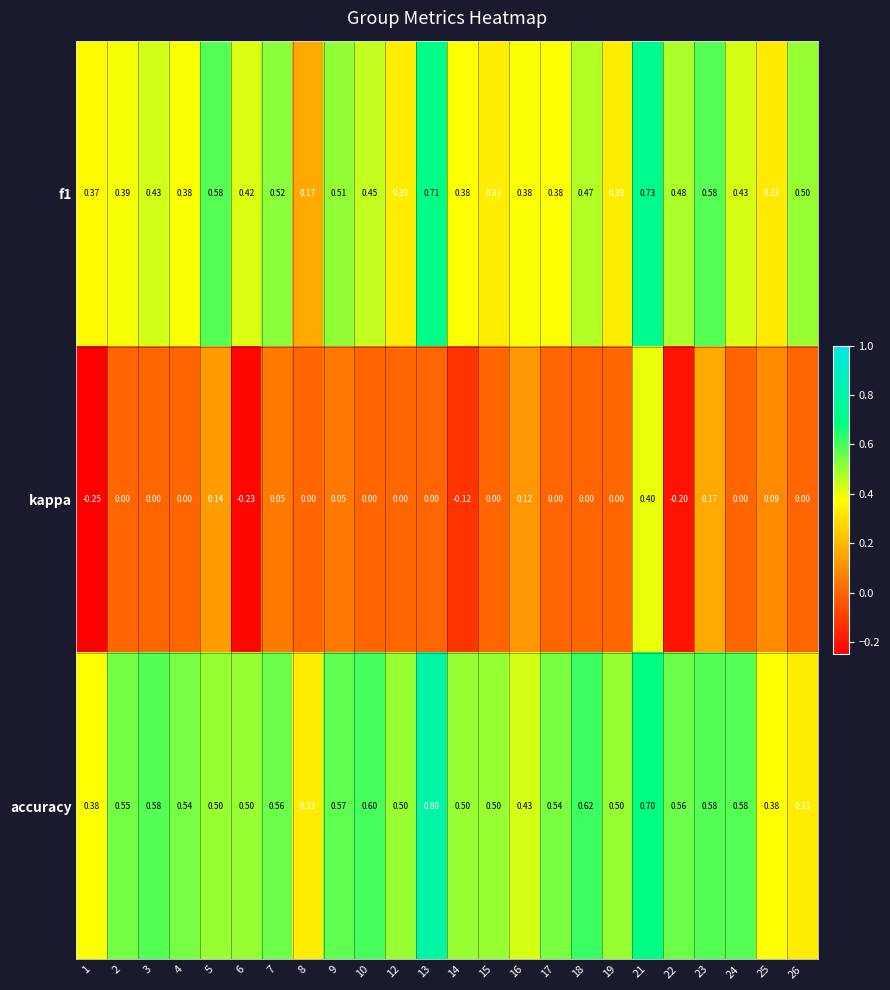

Is the value of f1 at 1 greater than the value of kappa at 22?

Yes